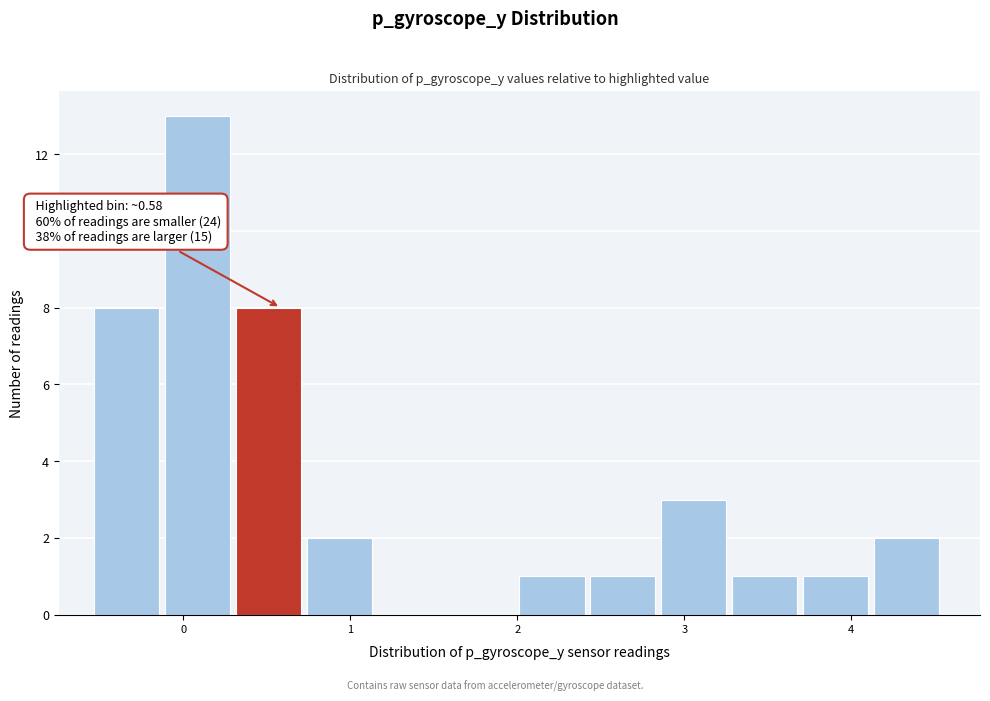

Which range on the x-axis has the tallest bar?

-0.1 to 0.3